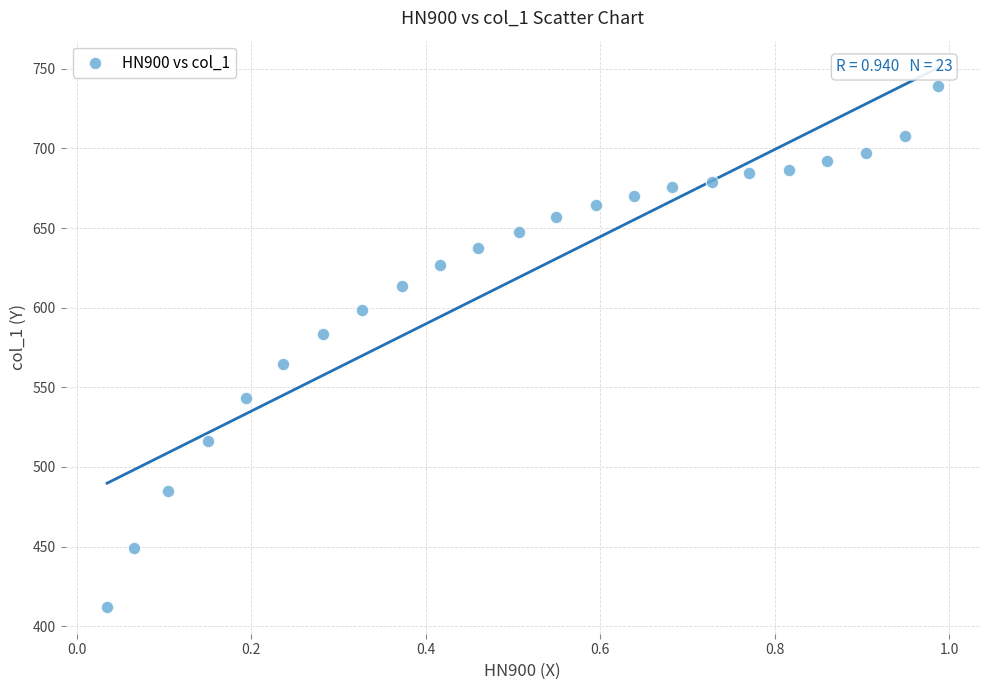

What is the range of X values (max minus min)?

1.0